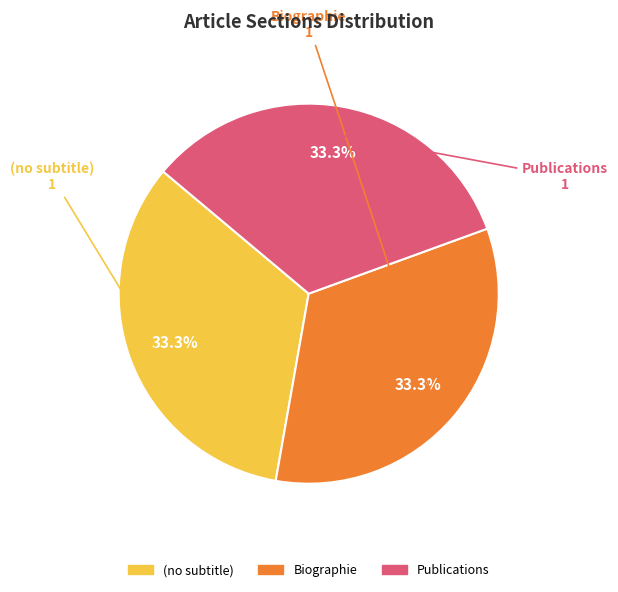

What is the total percentage of (no subtitle) and Biographie?

66.7%